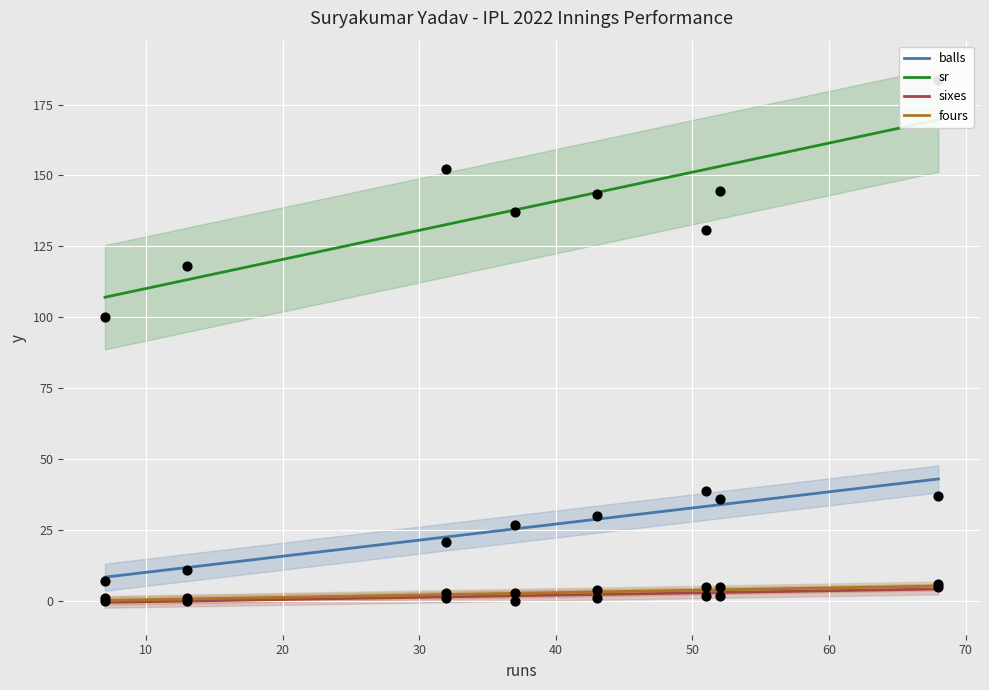

What are all the series names shown in the legend?

balls, sr, sixes, fours